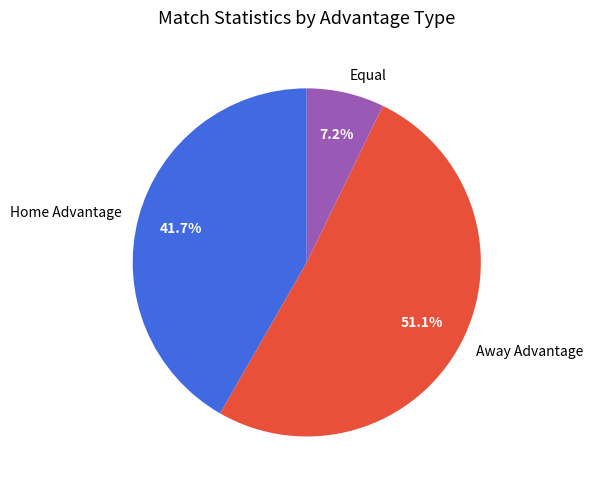

Rank the categories by value from lowest to highest.

Equal, Home Advantage, Away Advantage